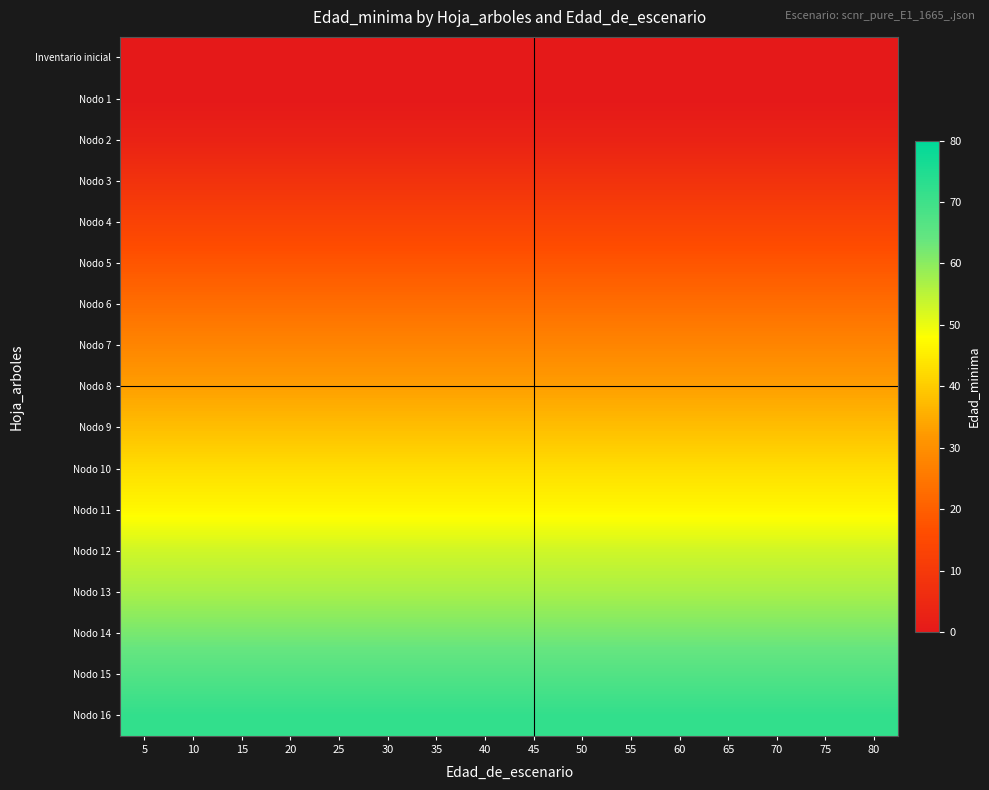

At 35, list the series in order from largest to smallest.

Nodo 16, Nodo 15, Nodo 14, Nodo 13, Nodo 12, Nodo 11, Nodo 10, Nodo 9, Nodo 8, Nodo 7, Nodo 6, Nodo 5, Nodo 4, Nodo 3, Nodo 2, Inventario inicial, Nodo 1